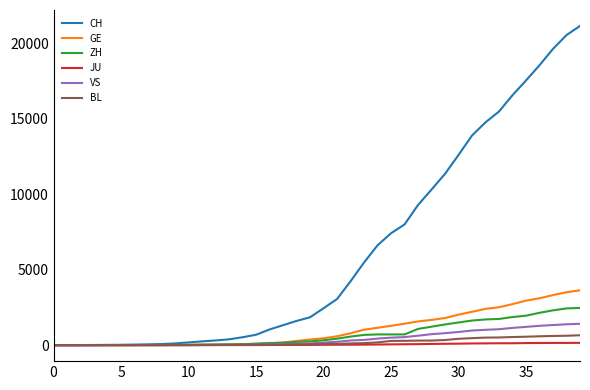

Which series has the widest spread of values?

CH